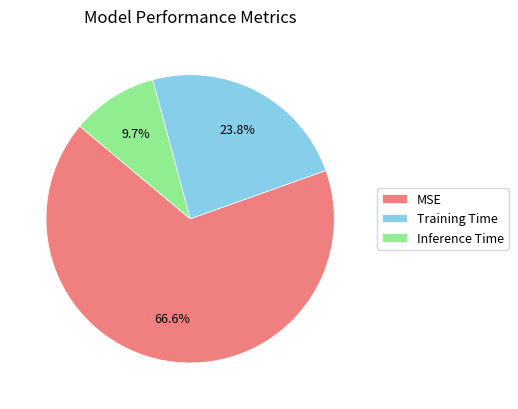

To the nearest percent, what portion does Inference Time represent?

10%